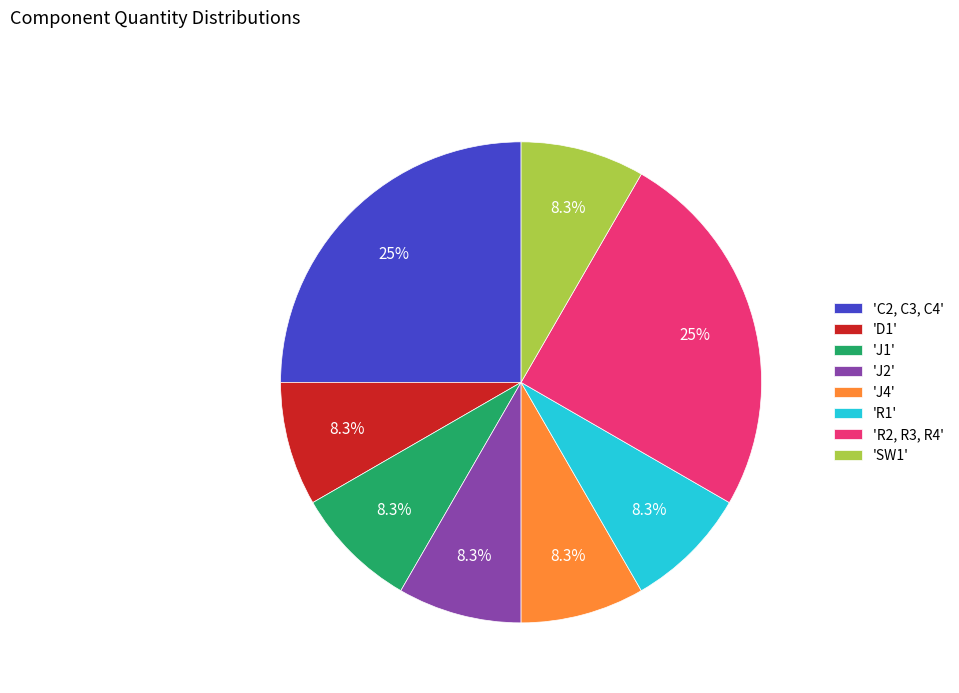

What portion of the pie excludes 'J4'?

91.7%